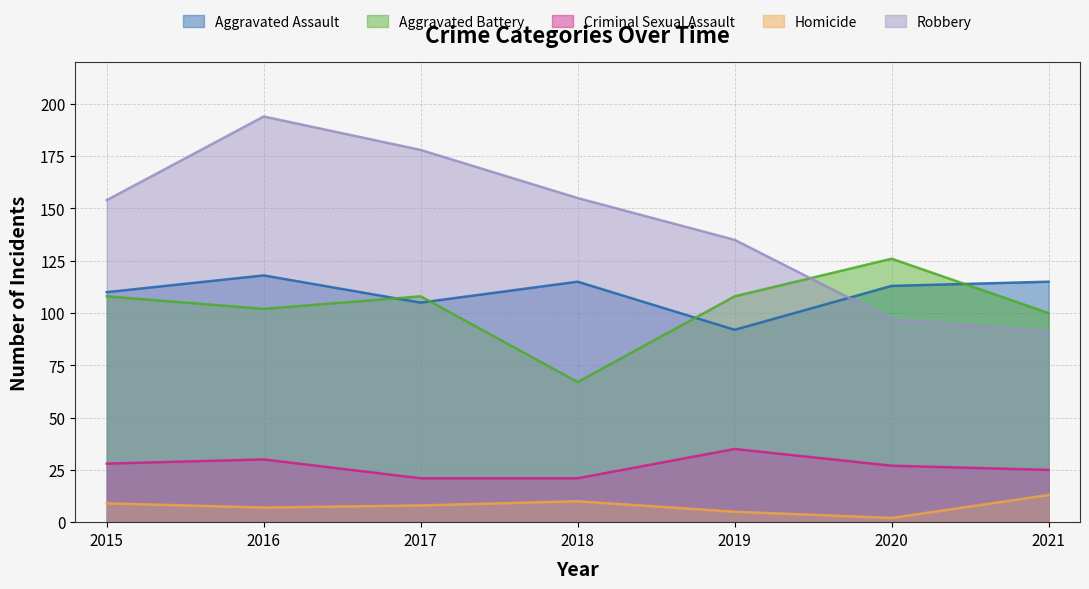

Is it true that Aggravated Assault equals 176 at 2018?

False